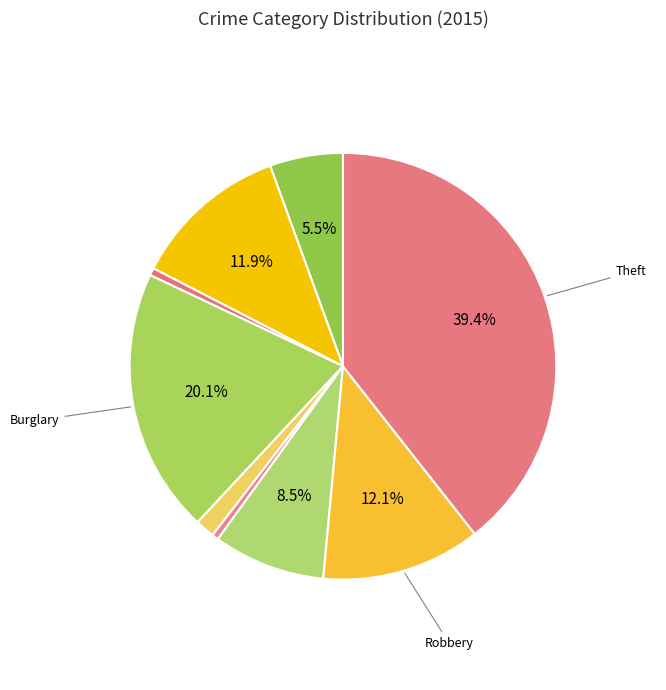

How many slices are in this pie chart?

9